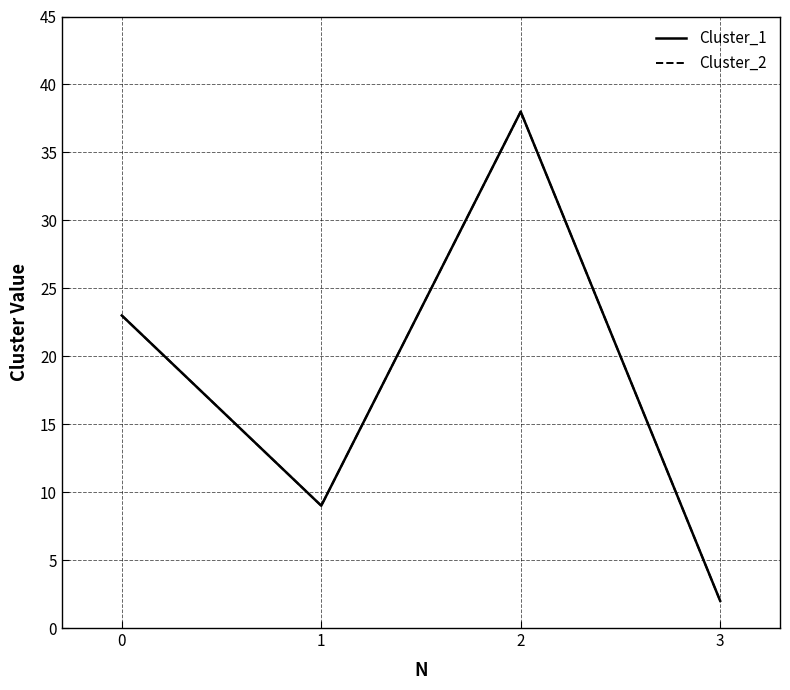

What is the difference between the maximum and second lowest values in the Cluster_1 series?

29